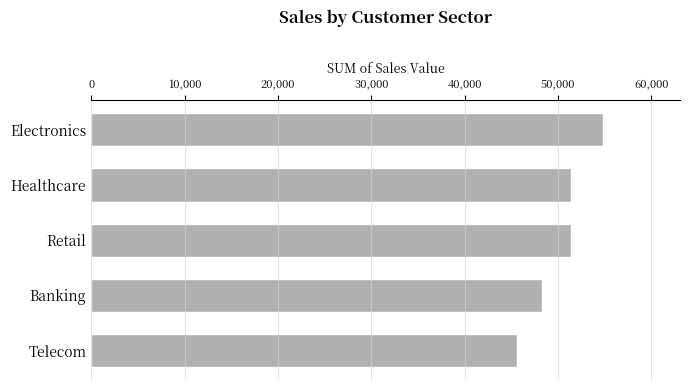

Approximately how many times larger is the value at Healthcare compared to Banking?

1.1